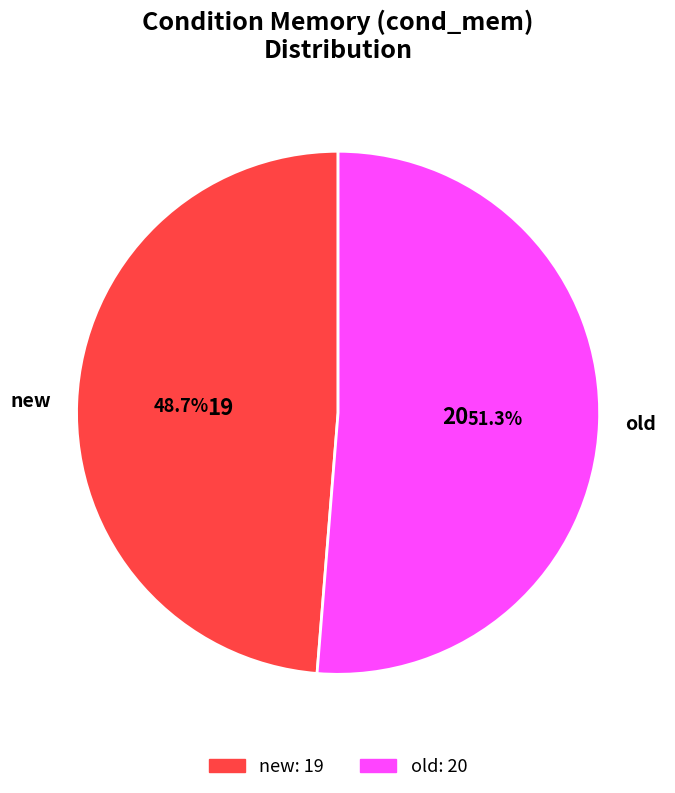

Is the sum of old and new greater than half?

Yes